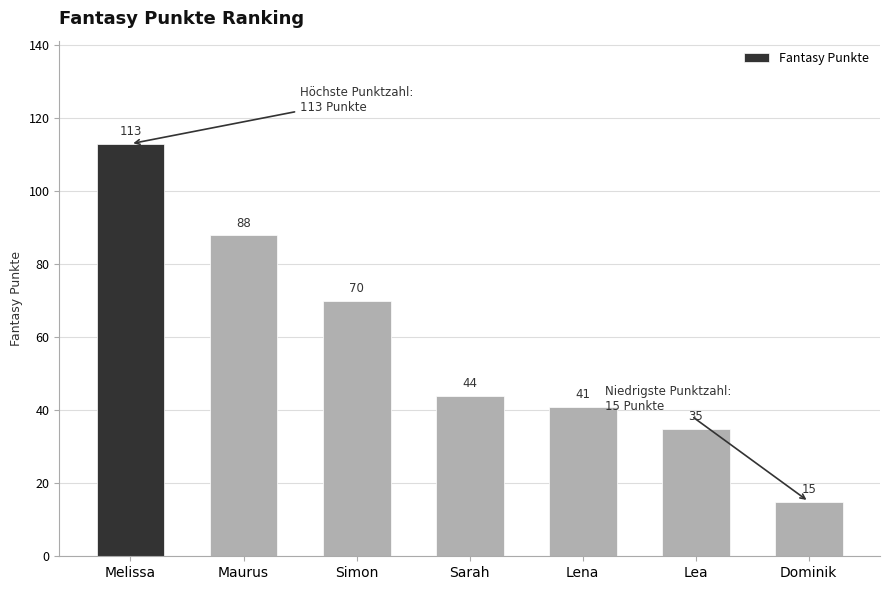

What is the label of the 5th bar from the left?

Lena